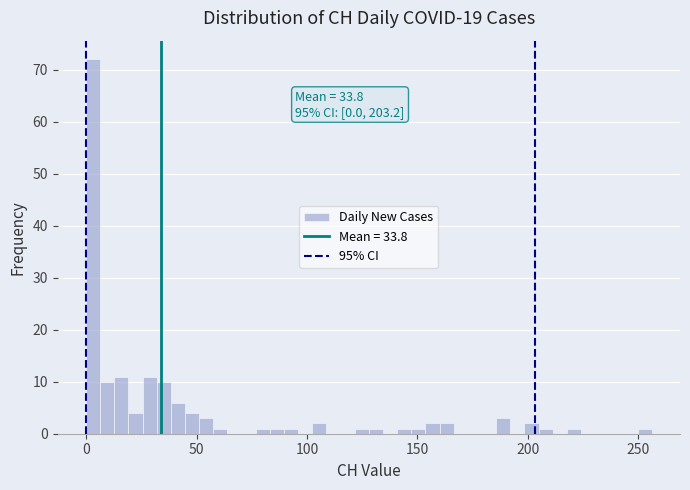

Around what value on the x-axis is the tallest bar? Give the approximate position of its centre, as read against the axis.

5